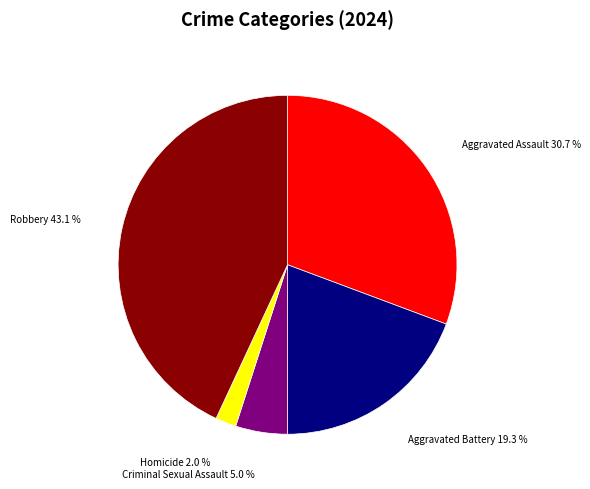

Is there any slice that represents more than half of the pie?

No